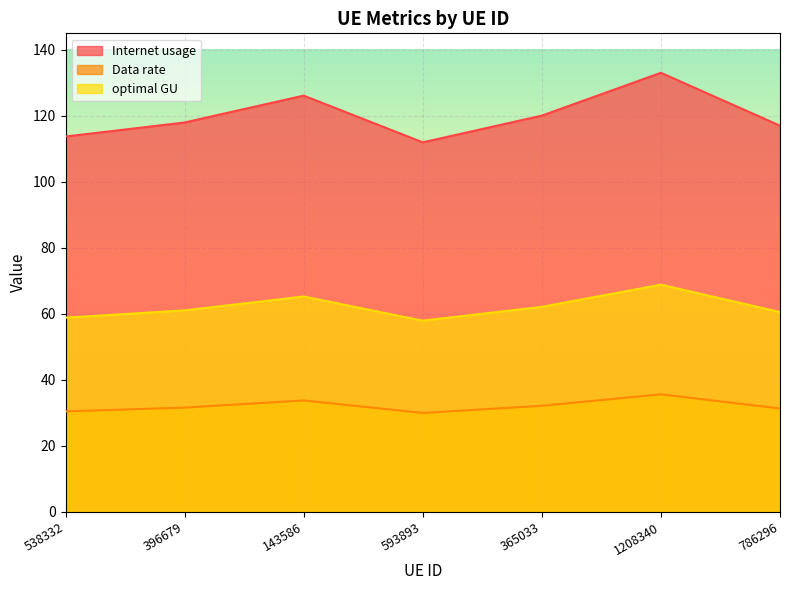

Which label corresponds to the smallest value in the chart?

593893